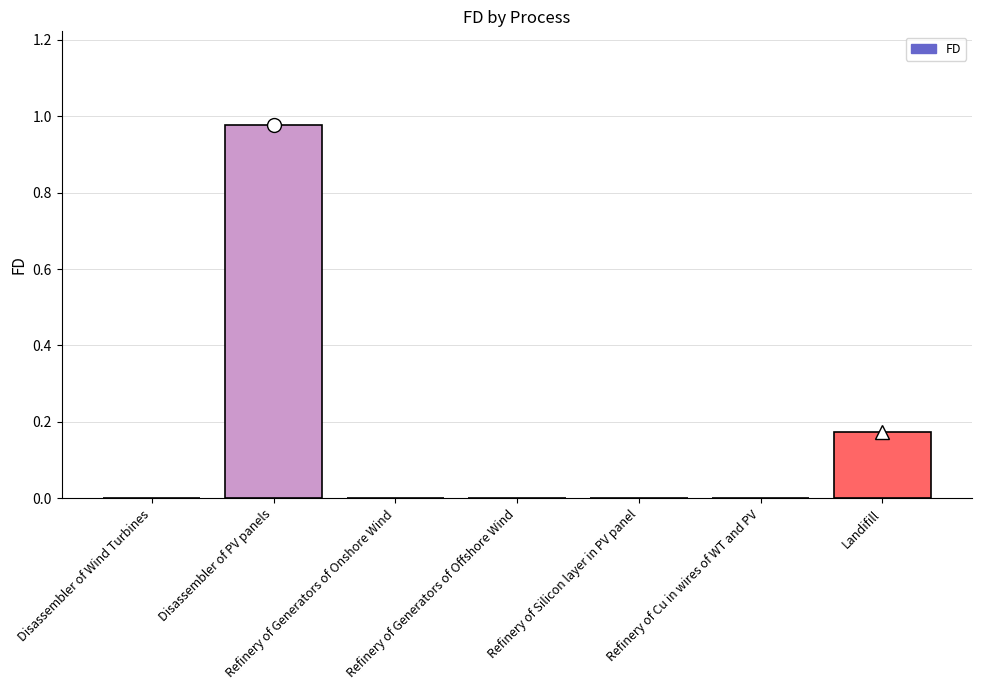

True or false: the data shows -0.5 at Disassembler of Wind Turbines.

False